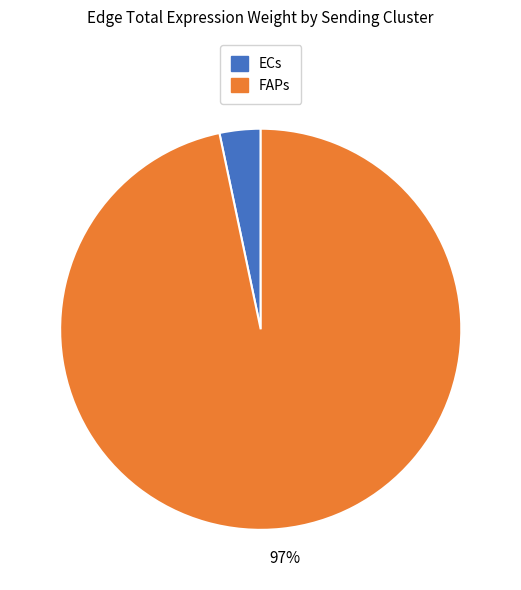

To the nearest percent, what percentage of the pie is FAPs?

97%